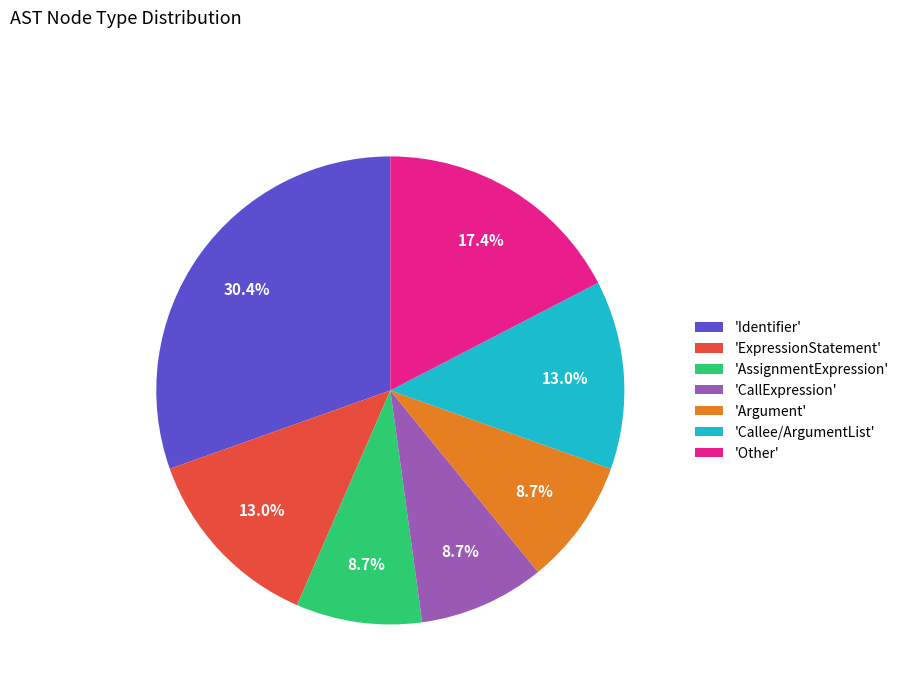

Combined, what portion of the pie is 'AssignmentExpression' and 'Callee/ArgumentList'?

21.7%